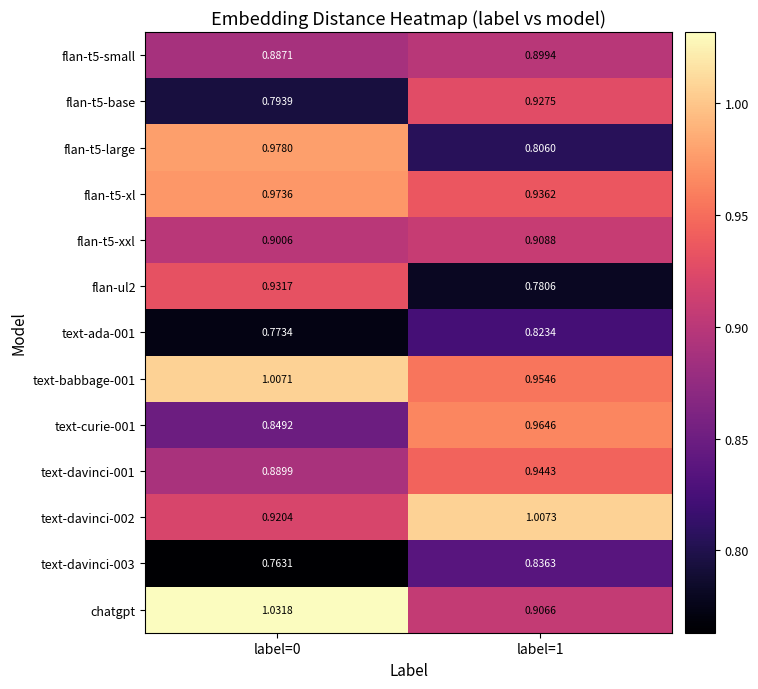

Is the value of text-davinci-001 at label=0 greater than the value of text-curie-001 at label=1?

No